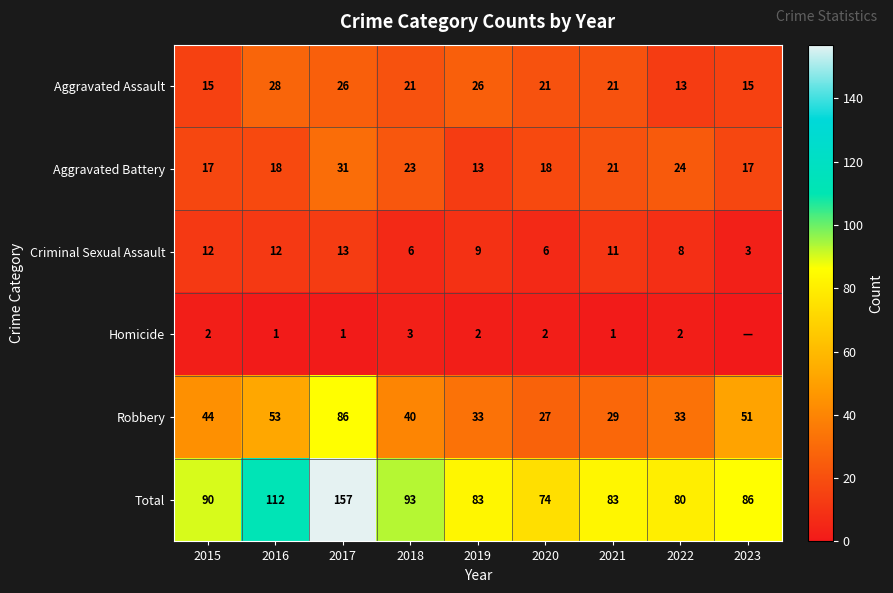

How many values in the Criminal Sexual Assault series are below 9?

4